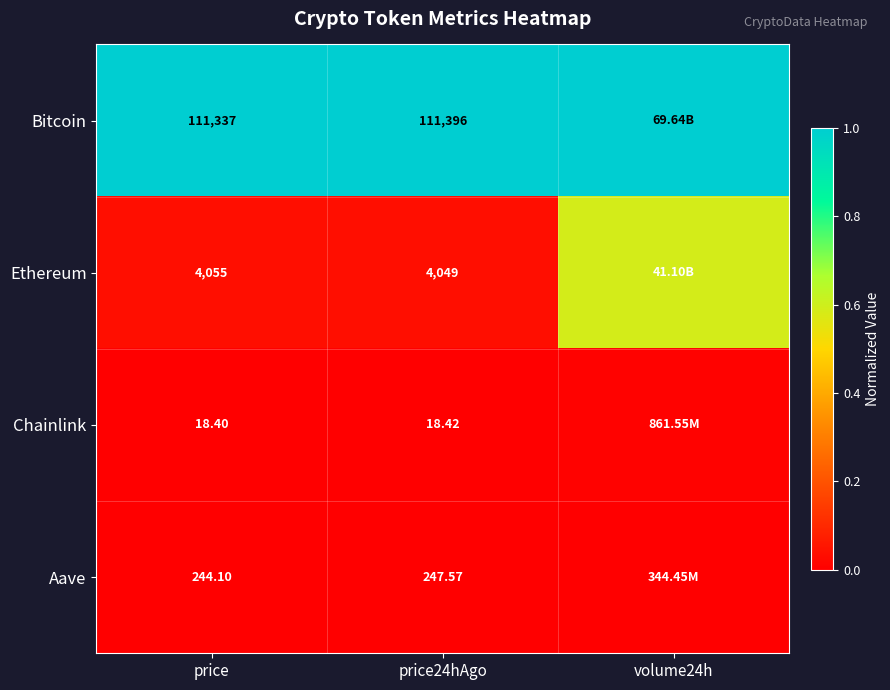

Is the value of Ethereum at price24hAgo greater than the value of Aave at price24hAgo?

Yes